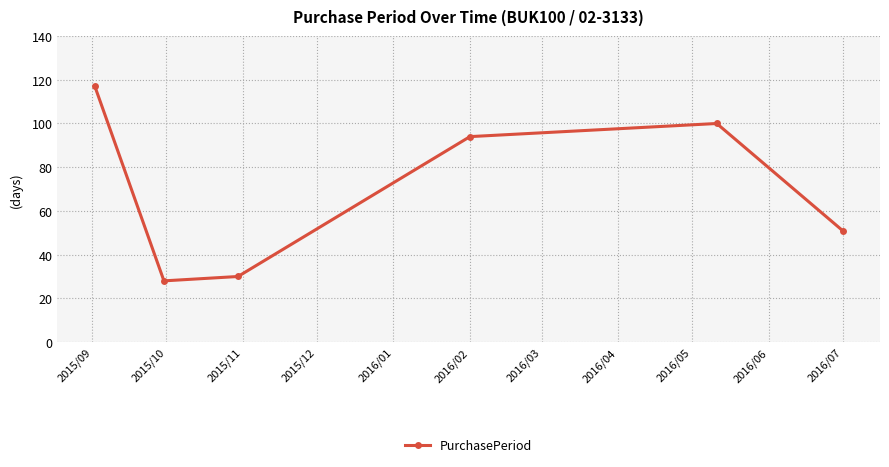

What is the average value?

70